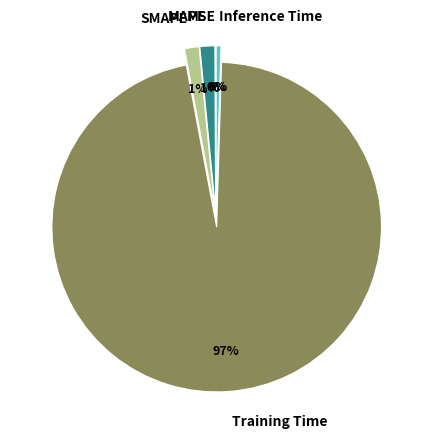

Does Inference Time account for over 50% of the chart?

No